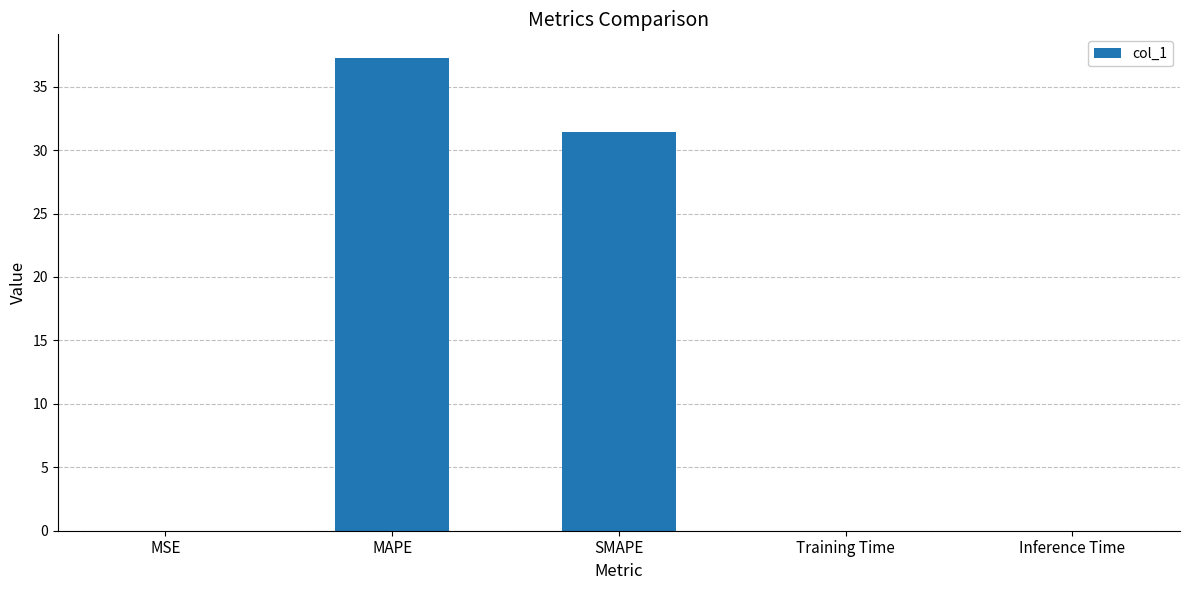

Which category has the highest value across all series?

MAPE